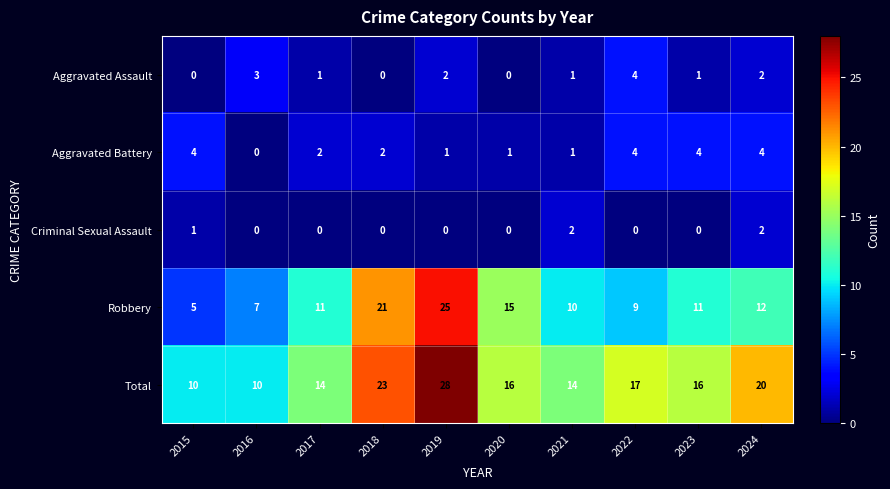

Rank the series at 2015 from lowest to highest value.

Aggravated Assault, Criminal Sexual Assault, Aggravated Battery, Robbery, Total